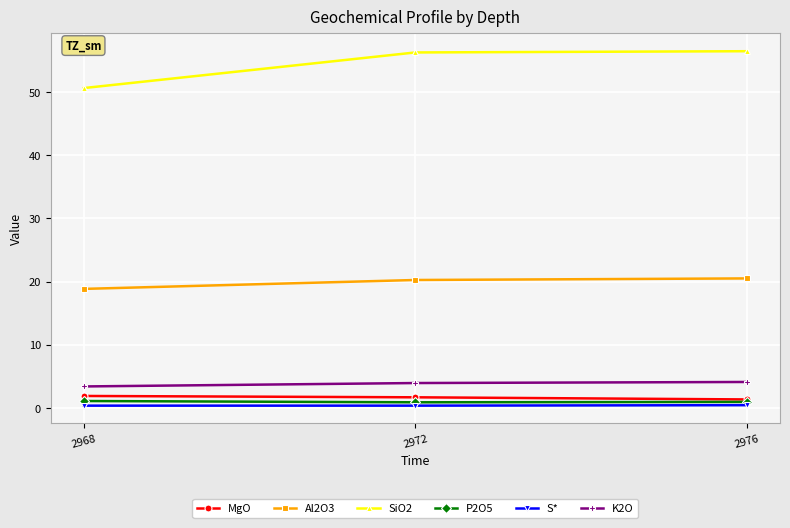

At which label is SiO2 closest to 53?

2968